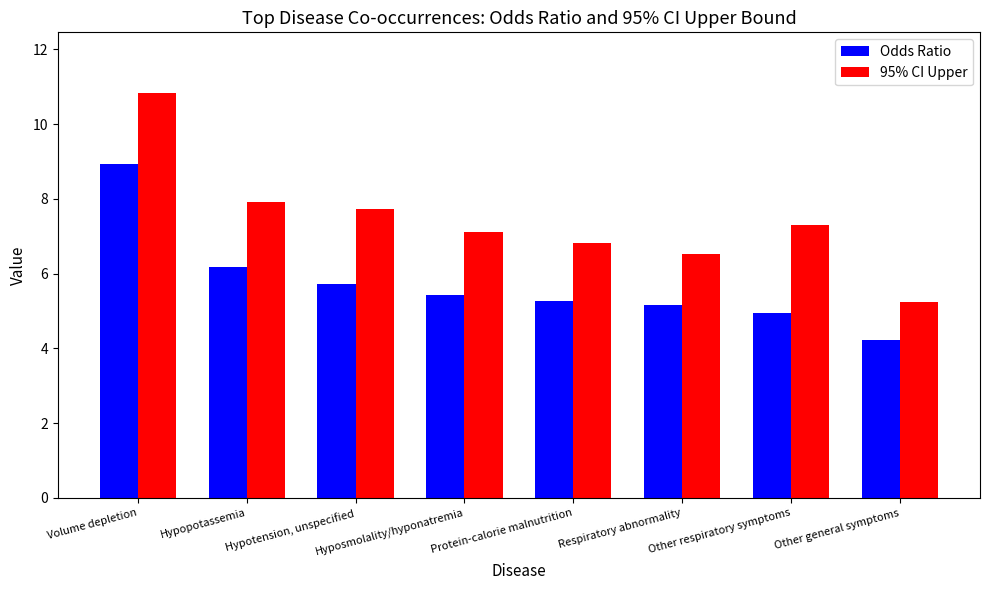

What is the label of the 5th bar from the left?

Protein-calorie malnutrition